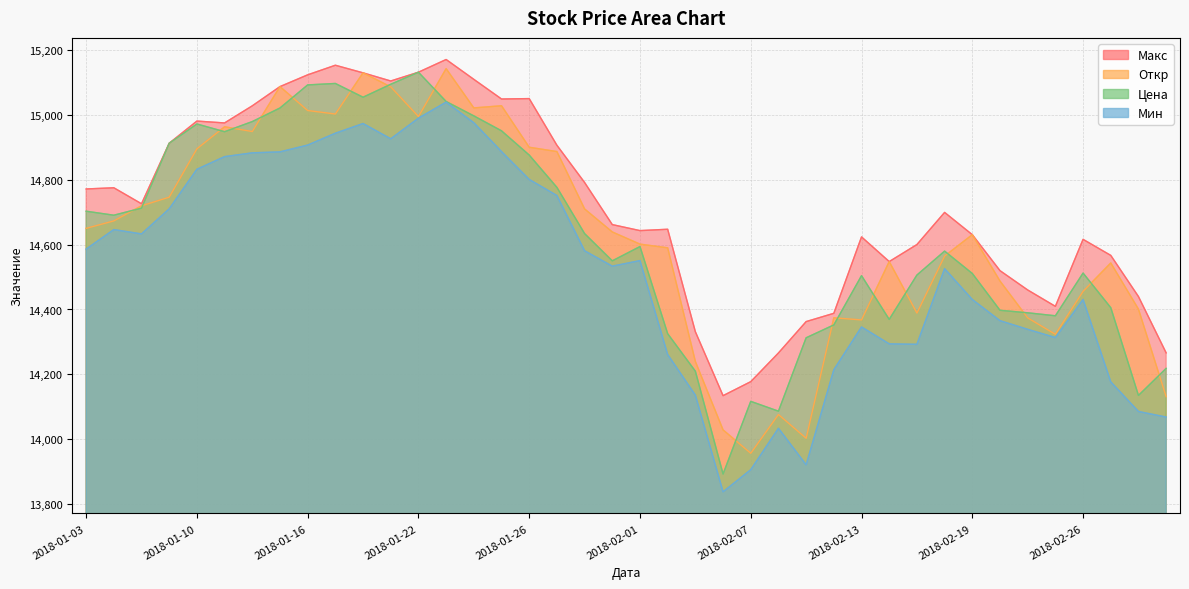

Is it true that Мин equals 14213.9 at 2018-02-12?

True